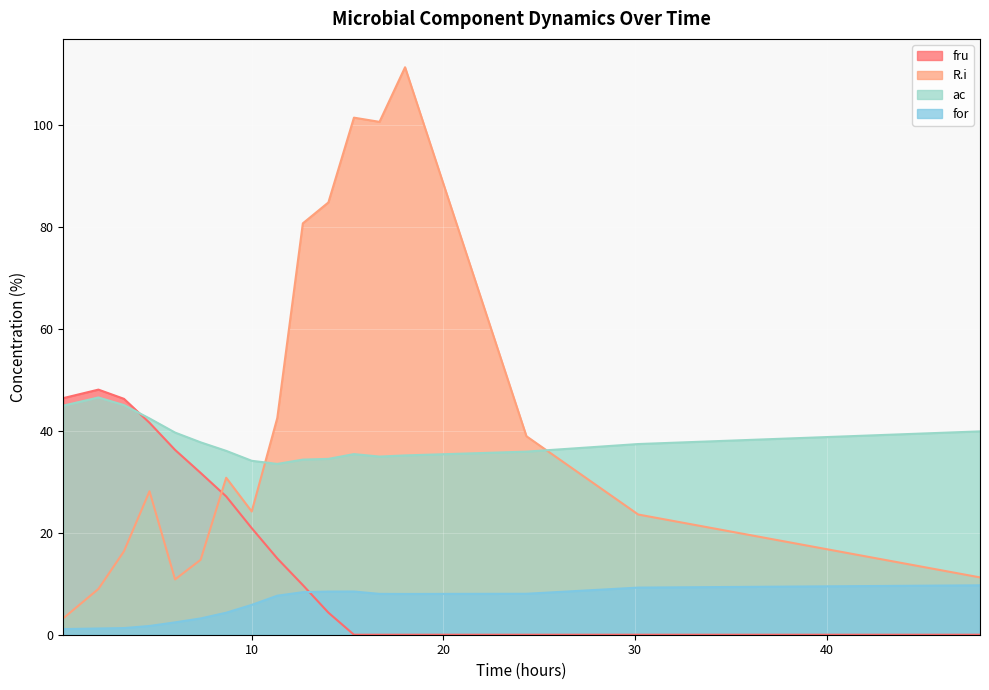

Where is R.i nearest to the value 57?

11.333333333333334